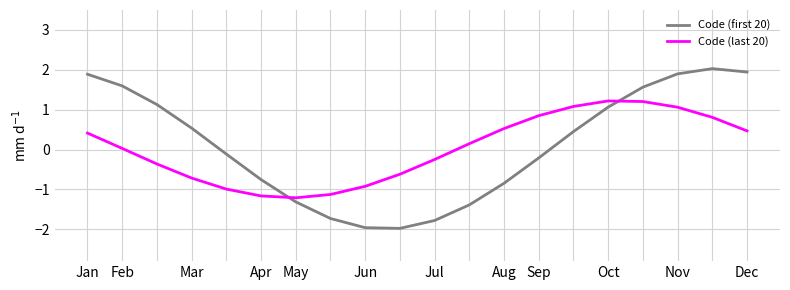

Rank the series by their maximum value, from lowest to highest.

Code (last 20), Code (first 20)